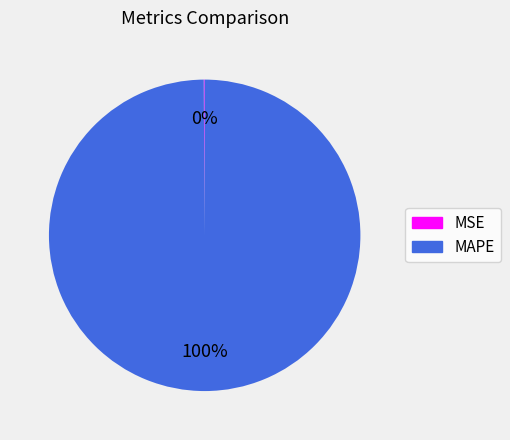

What is the majority slice?

MAPE